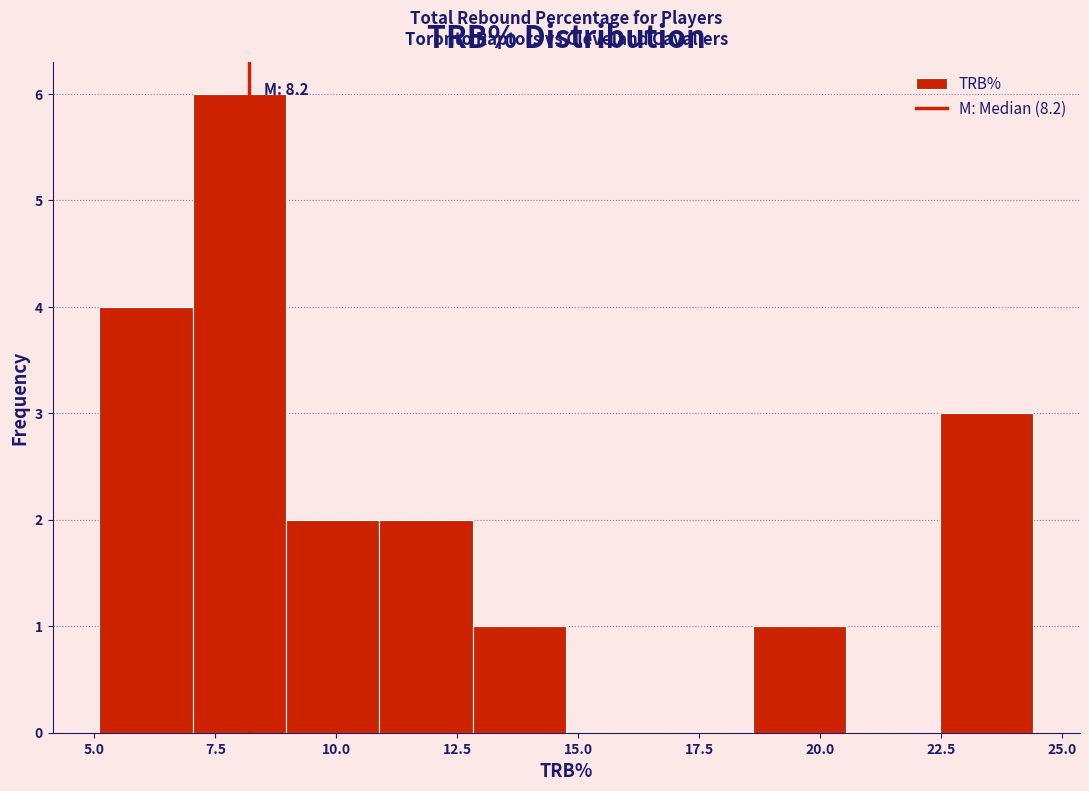

Read against the x-axis, roughly where is the centre of the tallest bar?

8.0